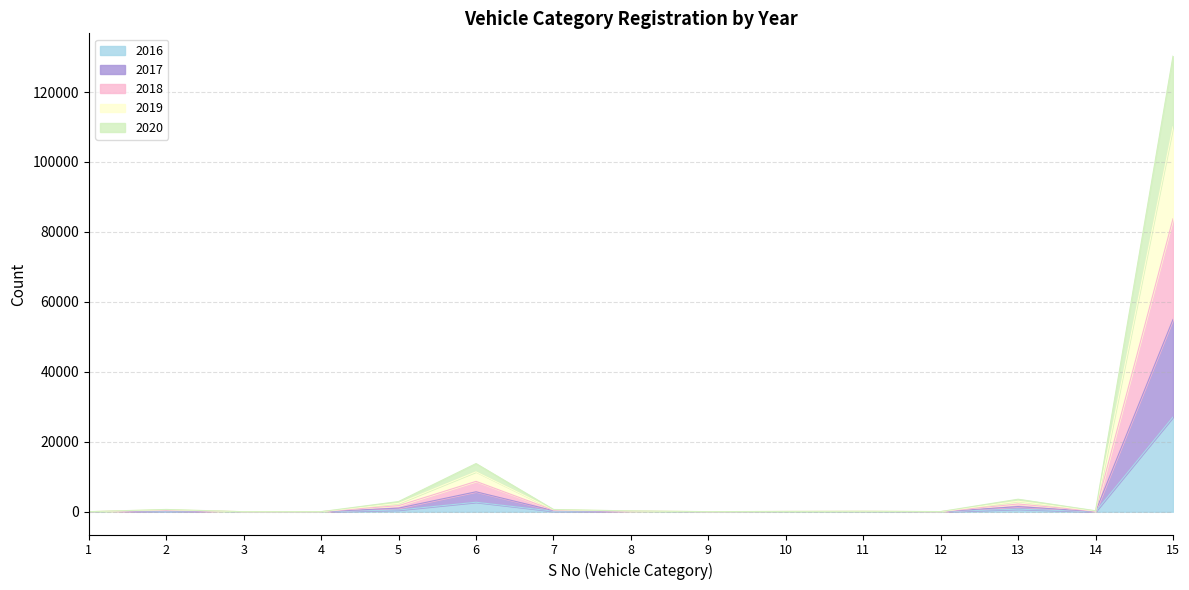

Read the 2016 value at 2.

161